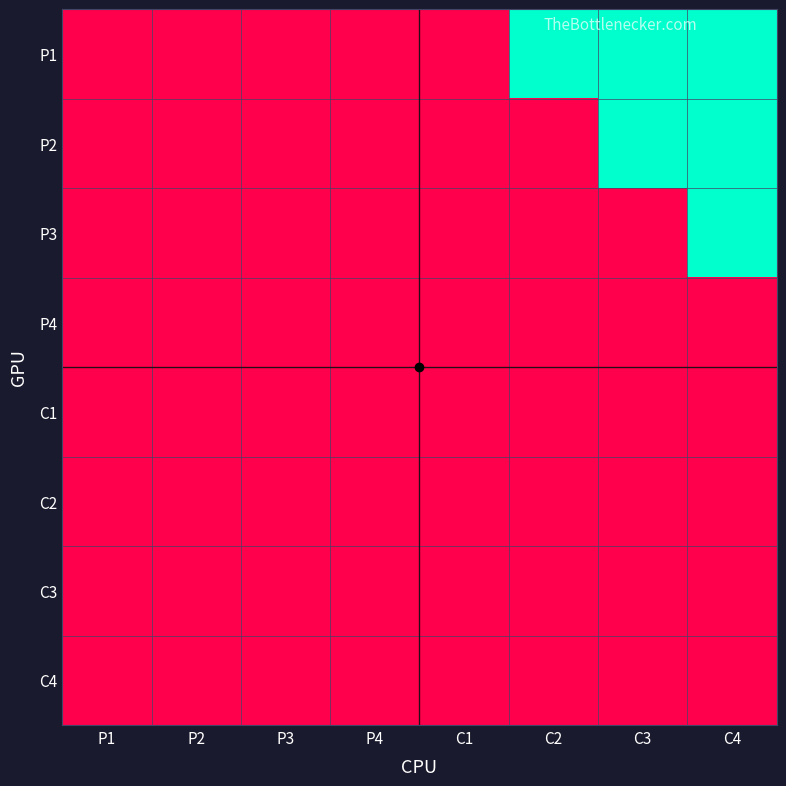

At which category is the sum across all series the highest?

C4